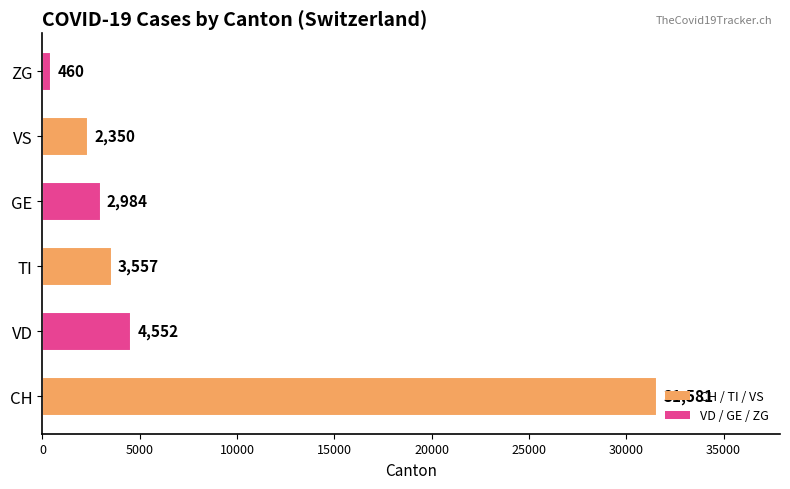

List the labels in order of value, smallest first.

ZG, VS, GE, TI, VD, CH